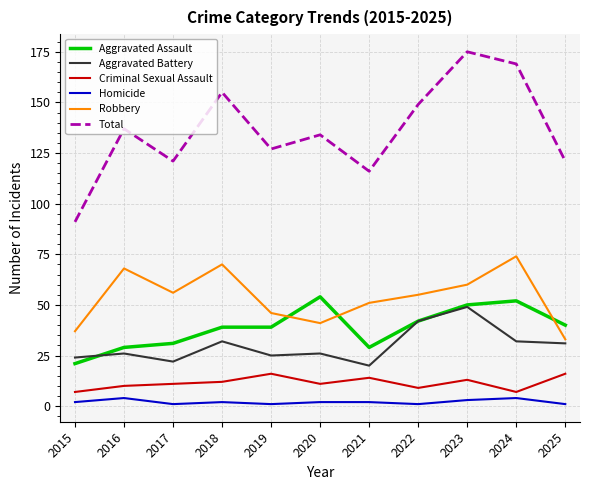

Reading left to right, transcribe all the data shown in this chart.

Aggravated Assault: 21	29	31	39	39	54	29	42	50	52	40
Aggravated Battery: 24	26	22	32	25	26	20	42	49	32	31
Criminal Sexual Assault: 7	10	11	12	16	11	14	9	13	7	16
Homicide: 2	4	1	2	1	2	2	1	3	4	1
Robbery: 37	68	56	70	46	41	51	55	60	74	33
Total: 91	137	121	155	127	134	116	149	175	169	121